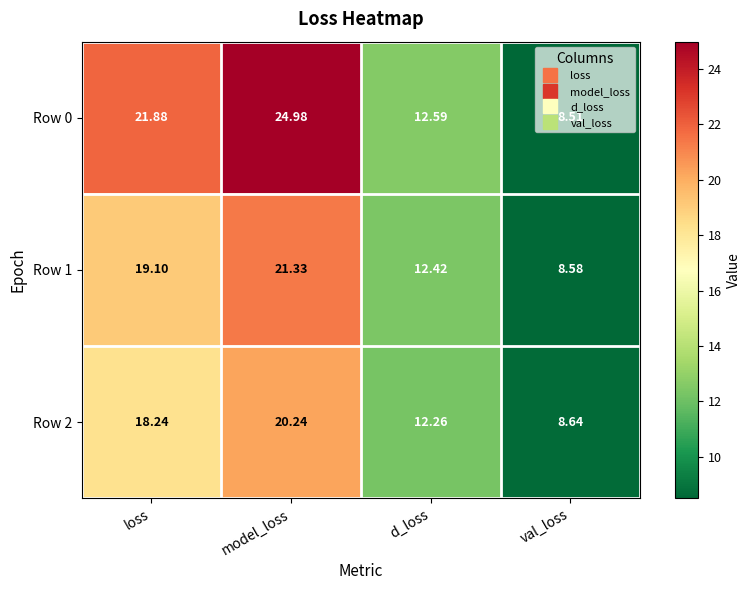

Which category has the highest value in the Row 0 series?

model_loss